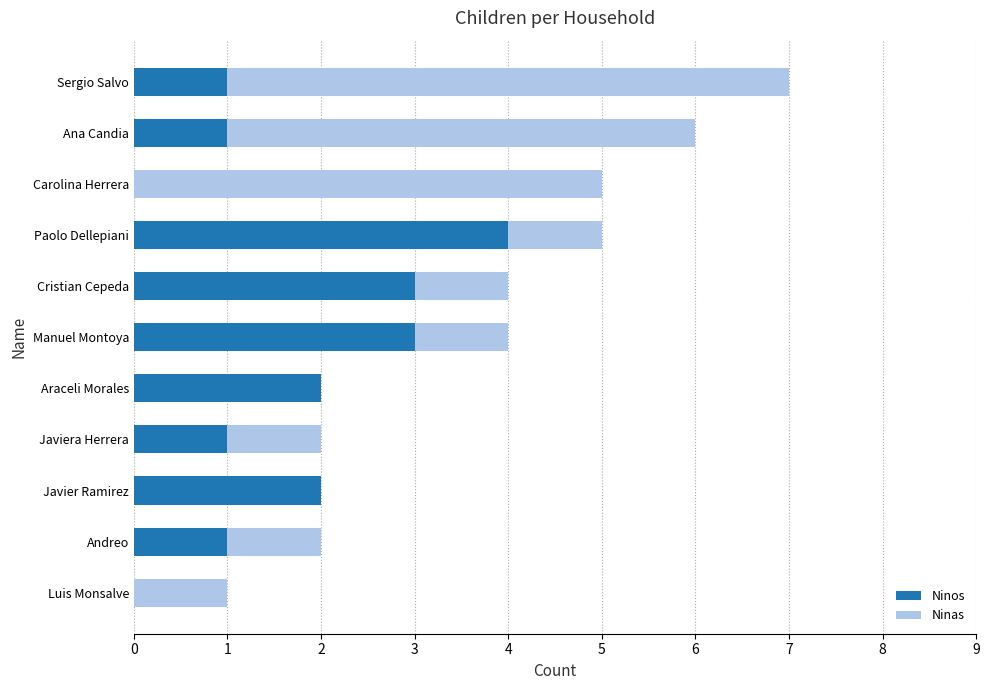

At which category is the sum across all series the highest?

Sergio Salvo